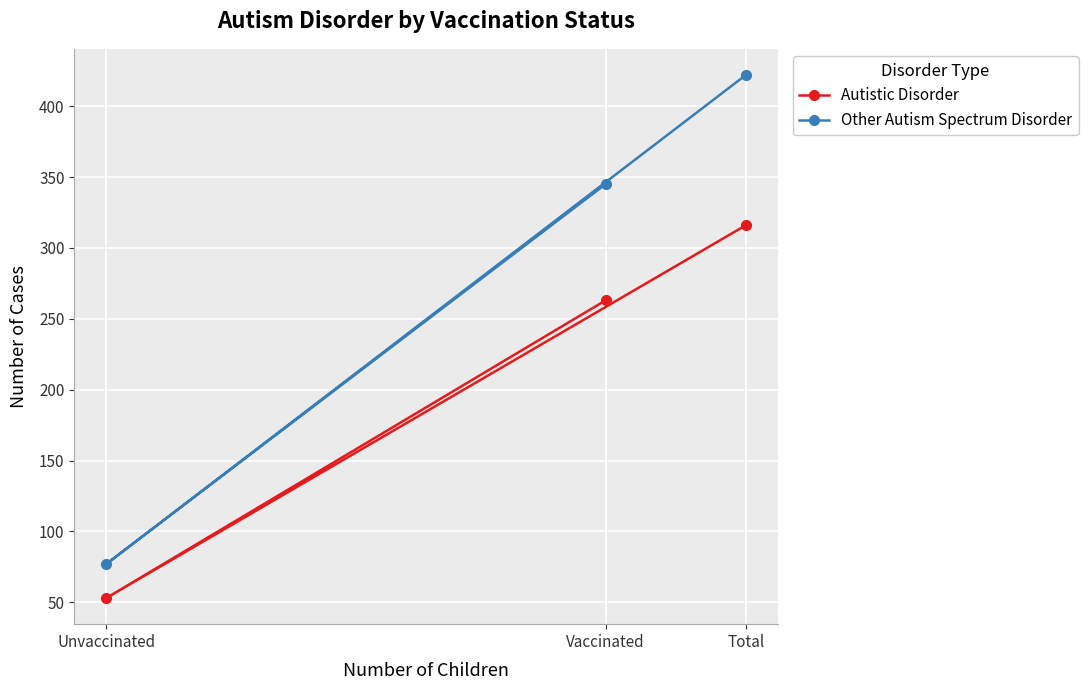

Which has a higher value, Unvaccinated or Vaccinated?

Vaccinated